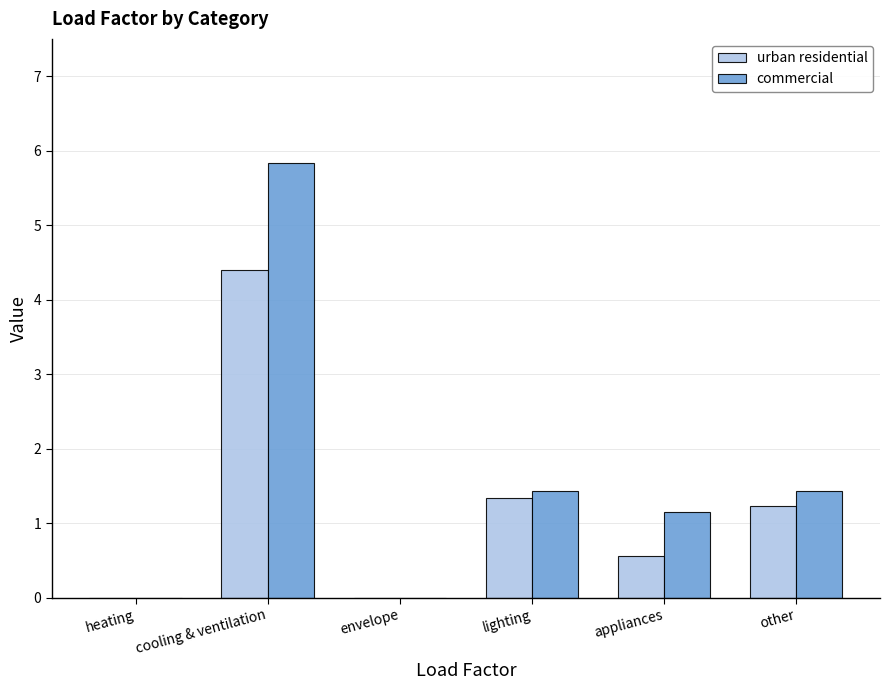

True or false: urban residential has a value of 0.6 at appliances.

True